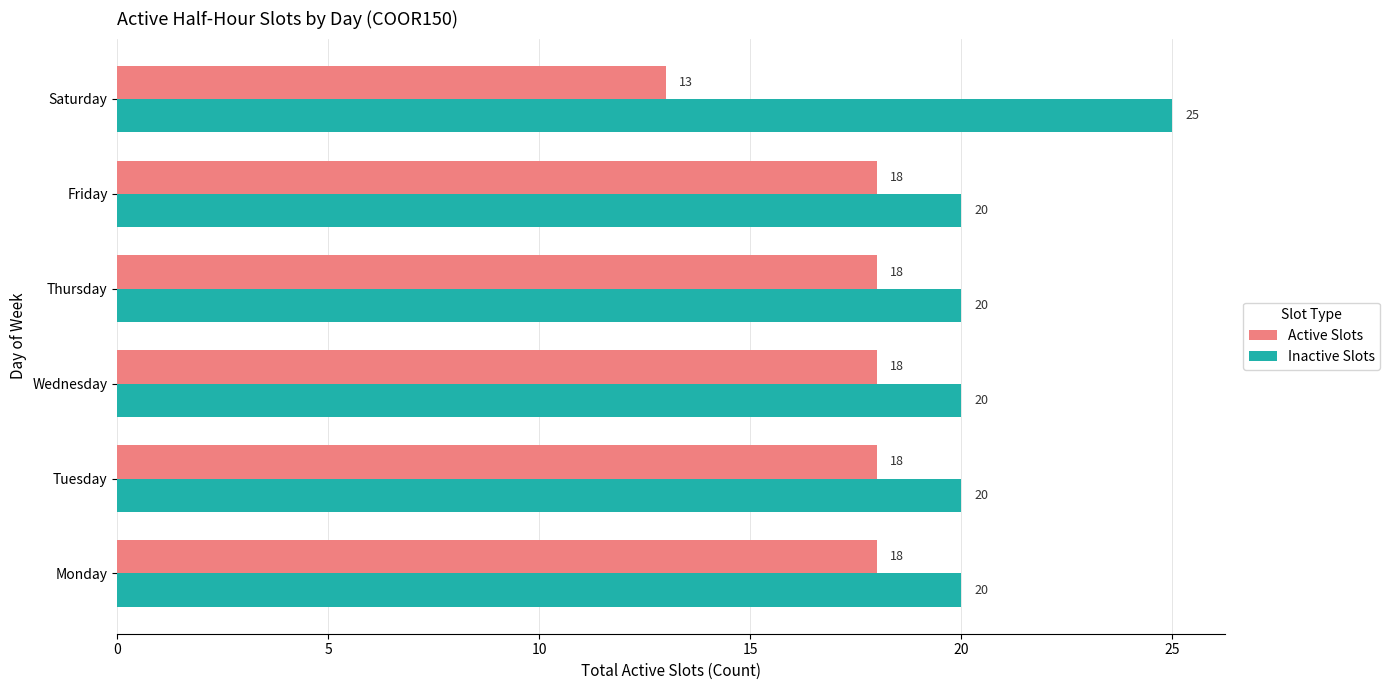

How many categories are shown in the chart?

6